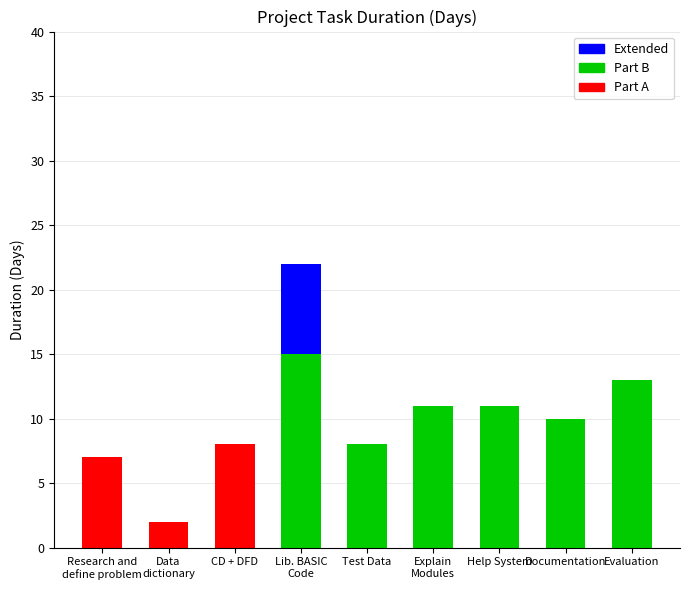

What is the difference between the Part B values at Help System and CD + DFD?

11